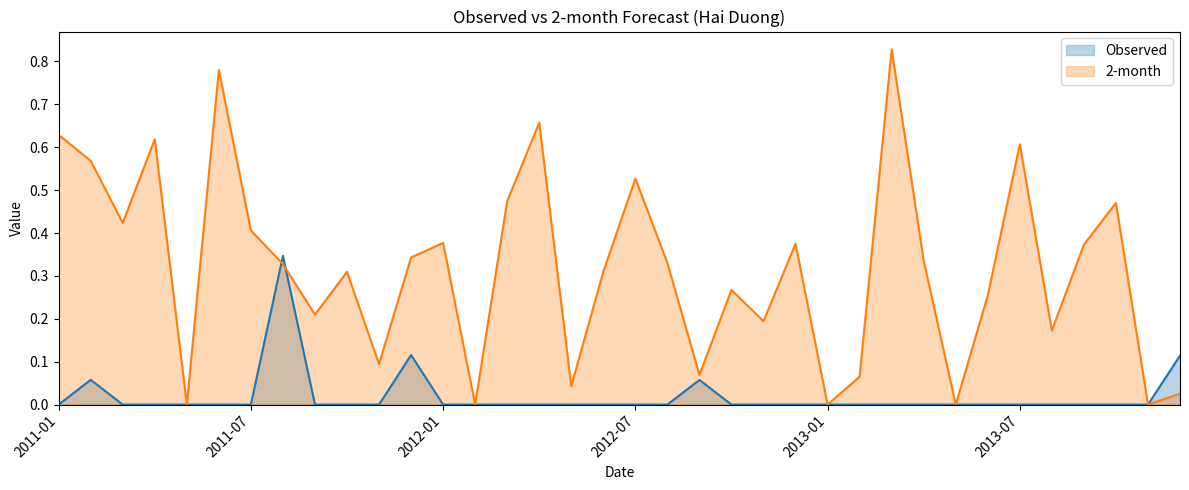

Which series has the largest total across all categories?

2-month